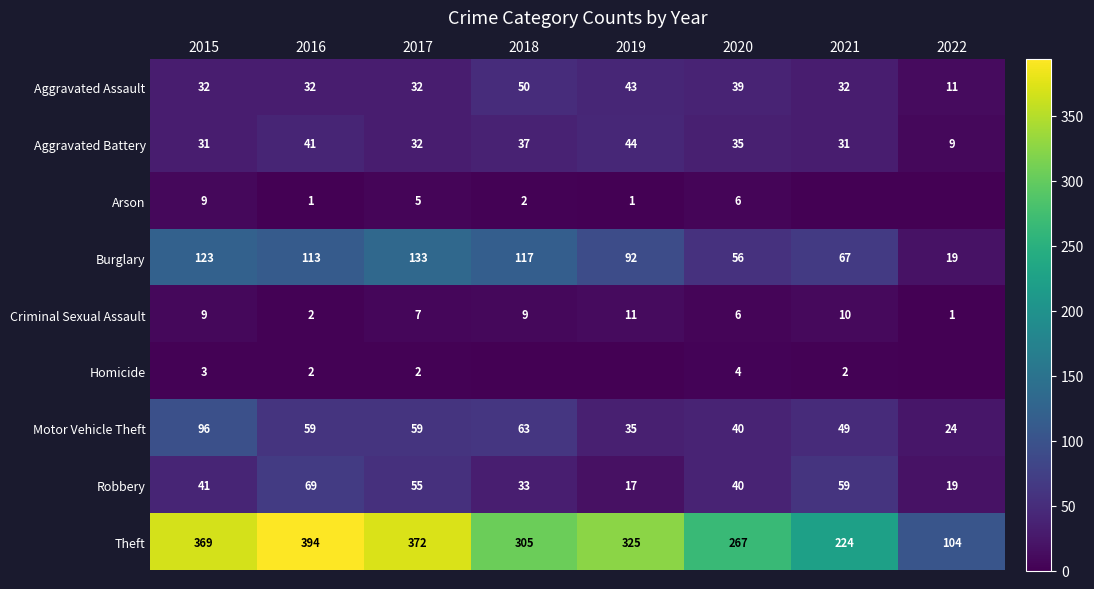

Which has a higher value, 2018 or 2022?

2018